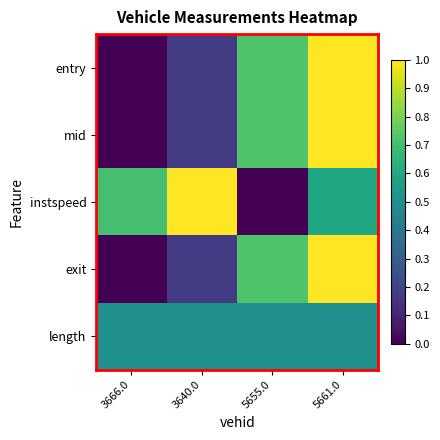

List the series in order of their peak value, lowest first.

length, entry, mid, instspeed, exit